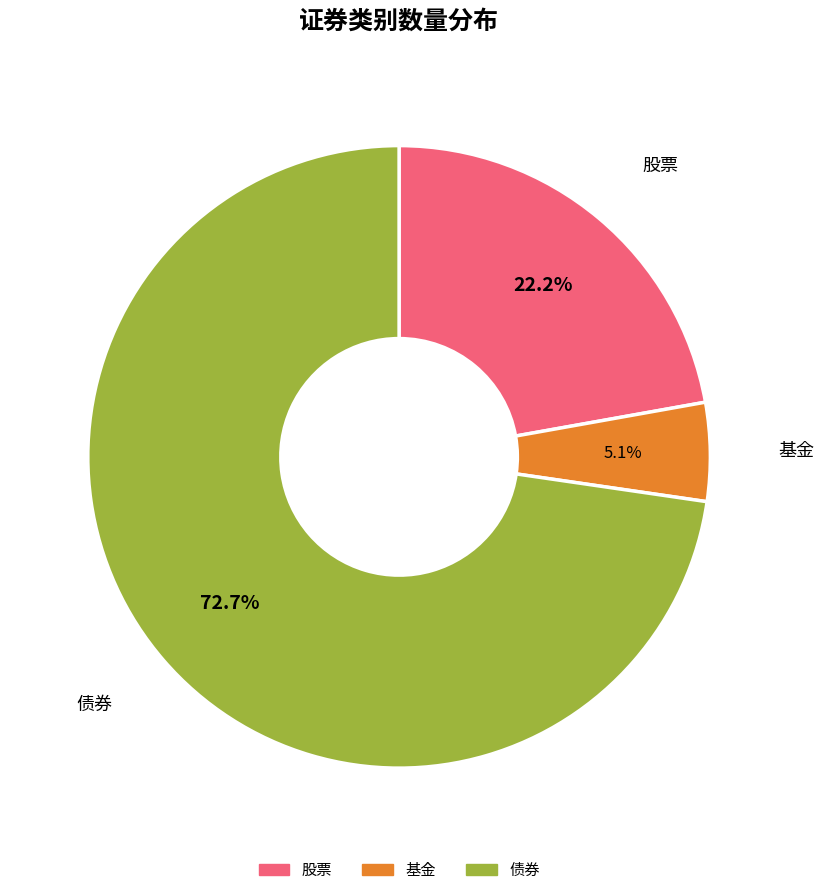

Which slice is the largest?

债券